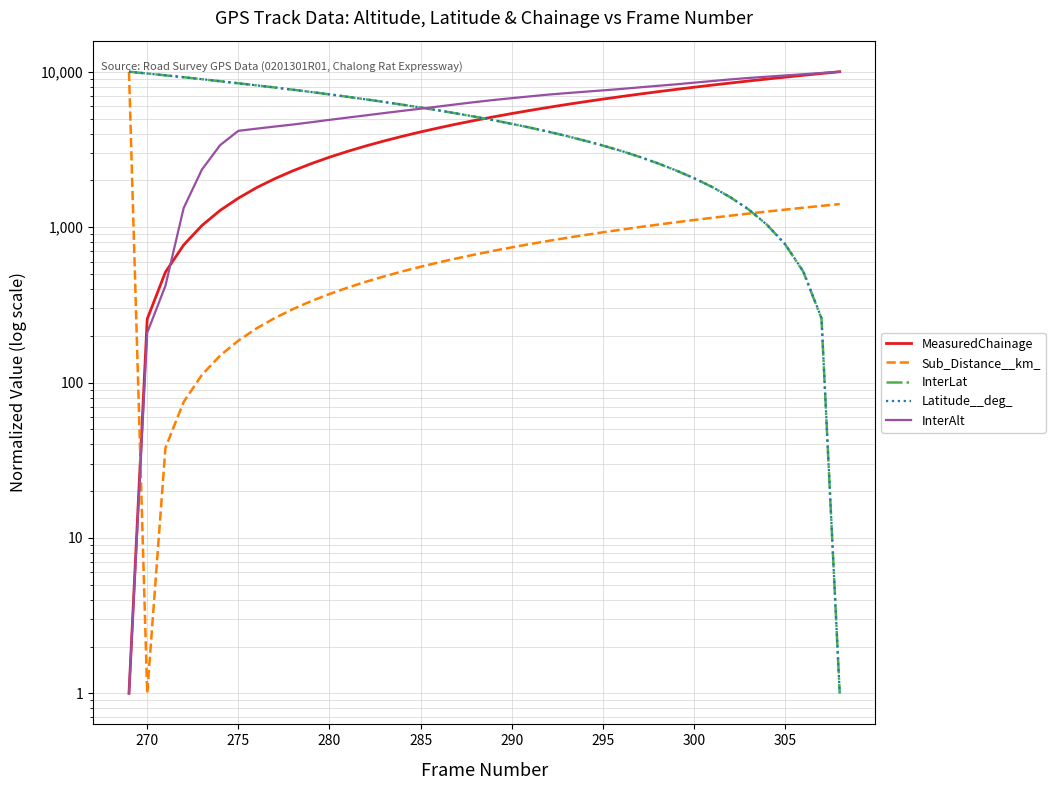

What are all the series names shown in the legend?

MeasuredChainage, Sub_Distance__km_, InterLat, Latitude__deg_, InterAlt